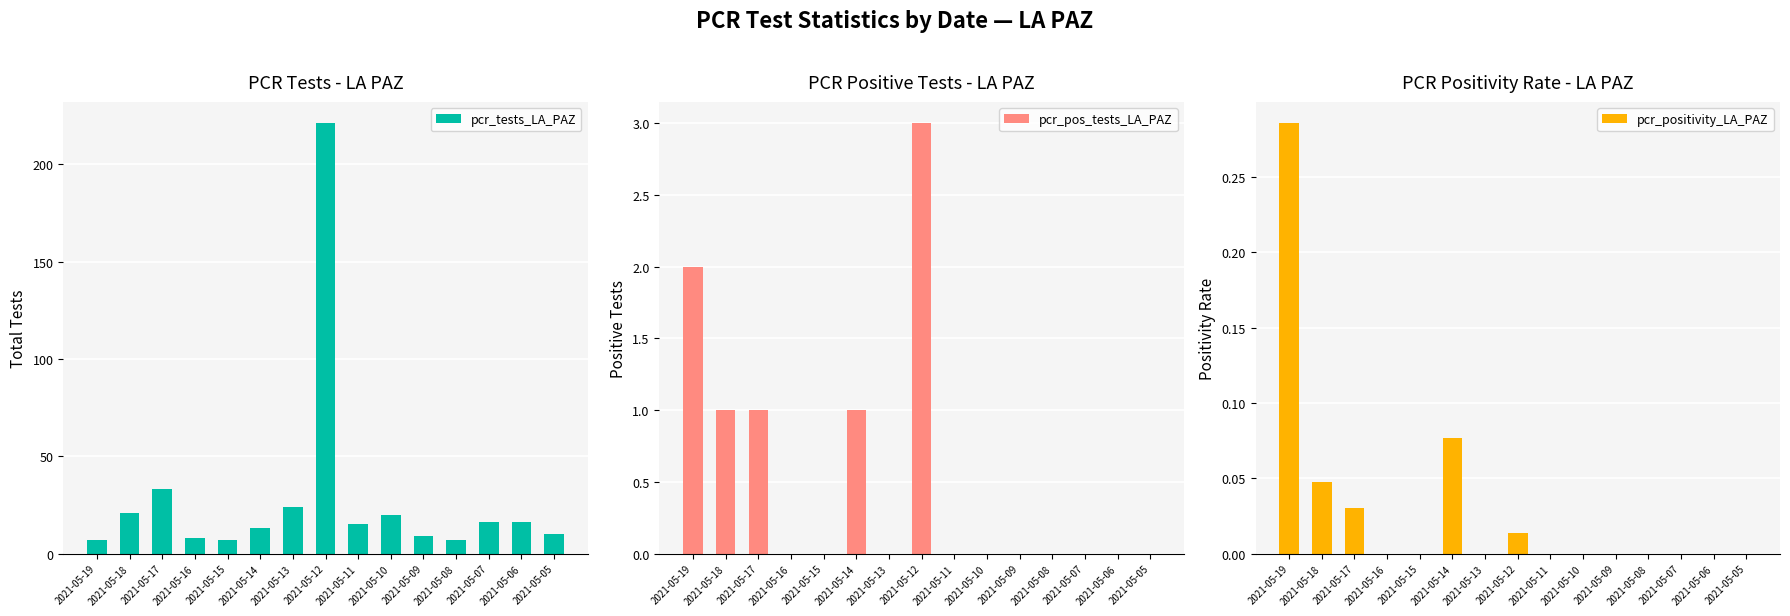

How many groups of bars are there?

15